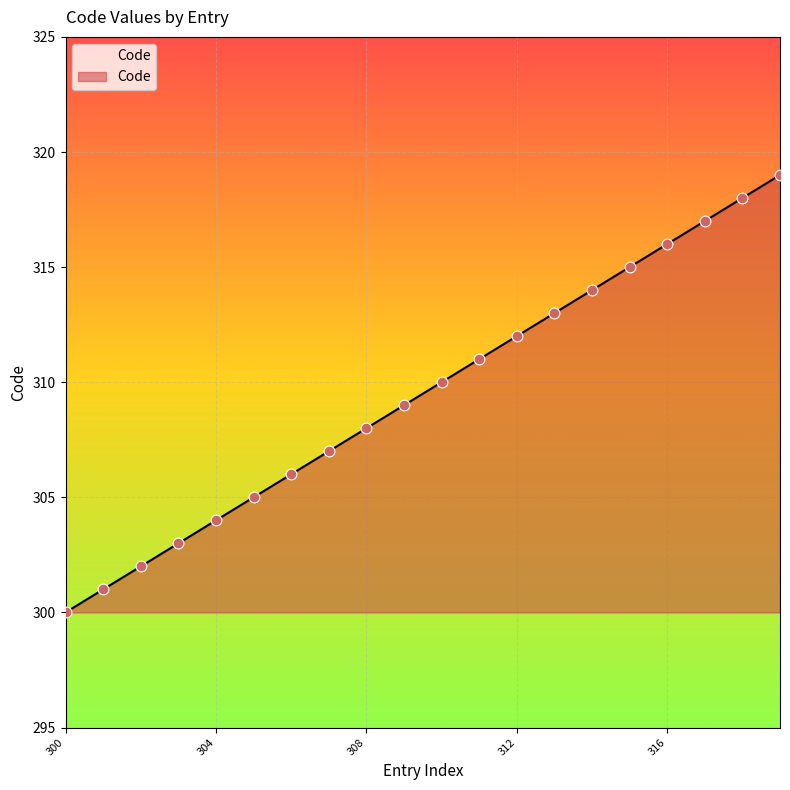

What is the minimum value shown in the chart?

300